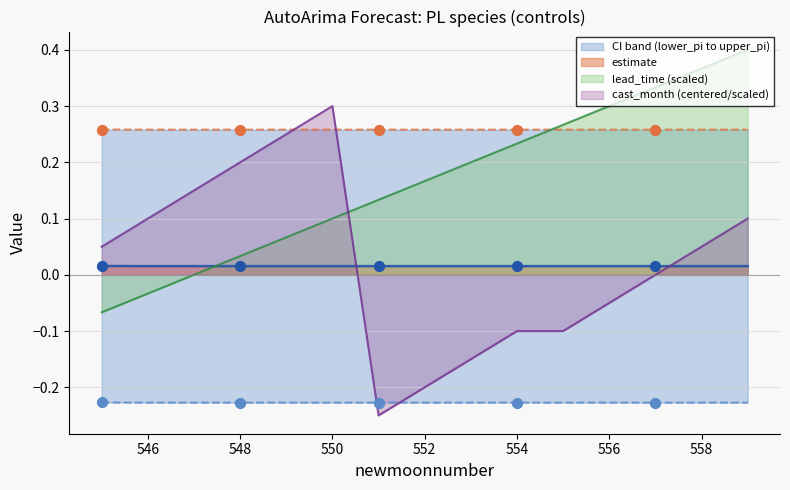

Which series reaches the maximum Y coordinate?

lead_time